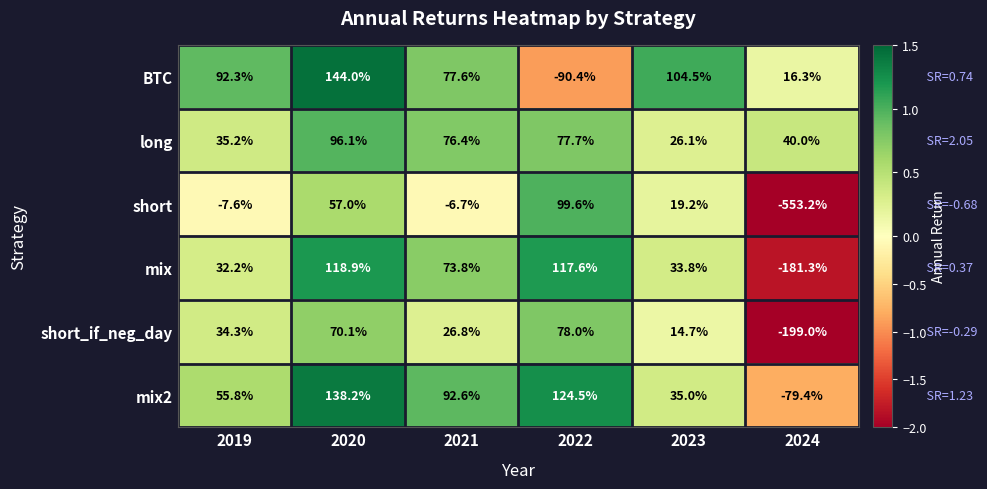

Rank the series at 2019 from highest to lowest value.

BTC, mix2, long, short_if_neg_day, mix, short